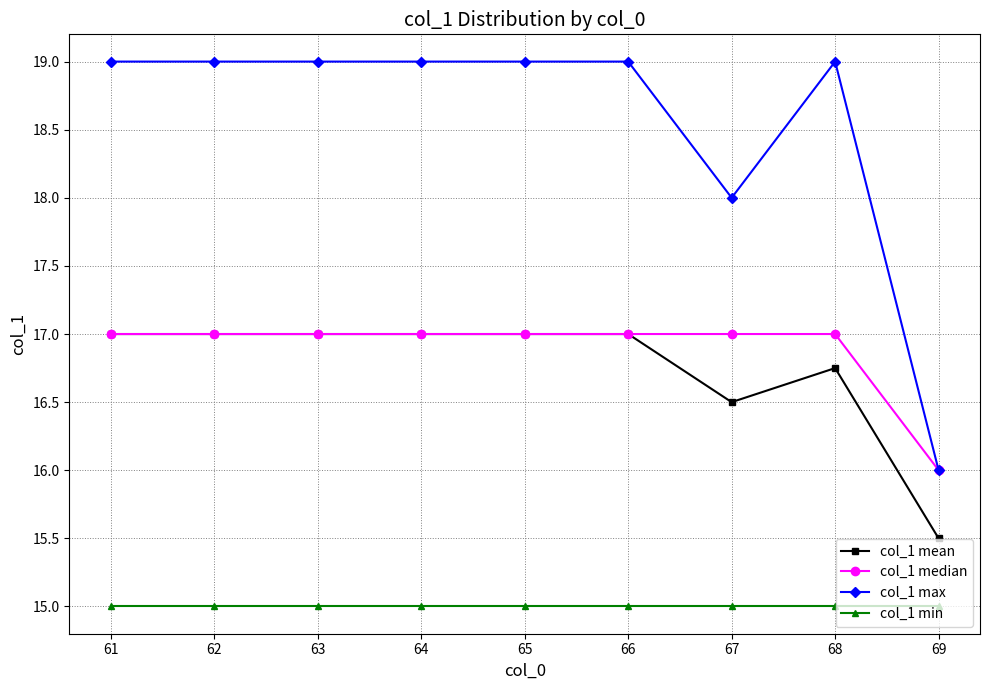

The col_1 max series shows 19.0 at 61. True or false?

True